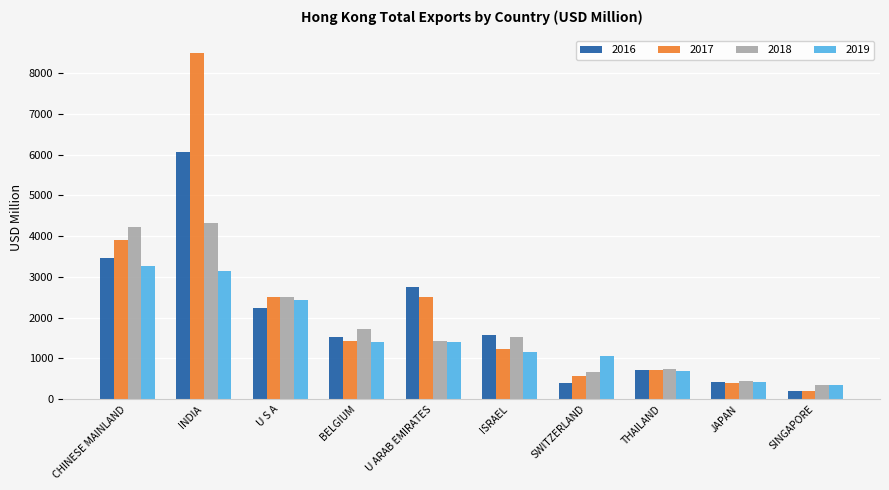

List the series in order of their overall mean, lowest first.

2019, 2018, 2016, 2017